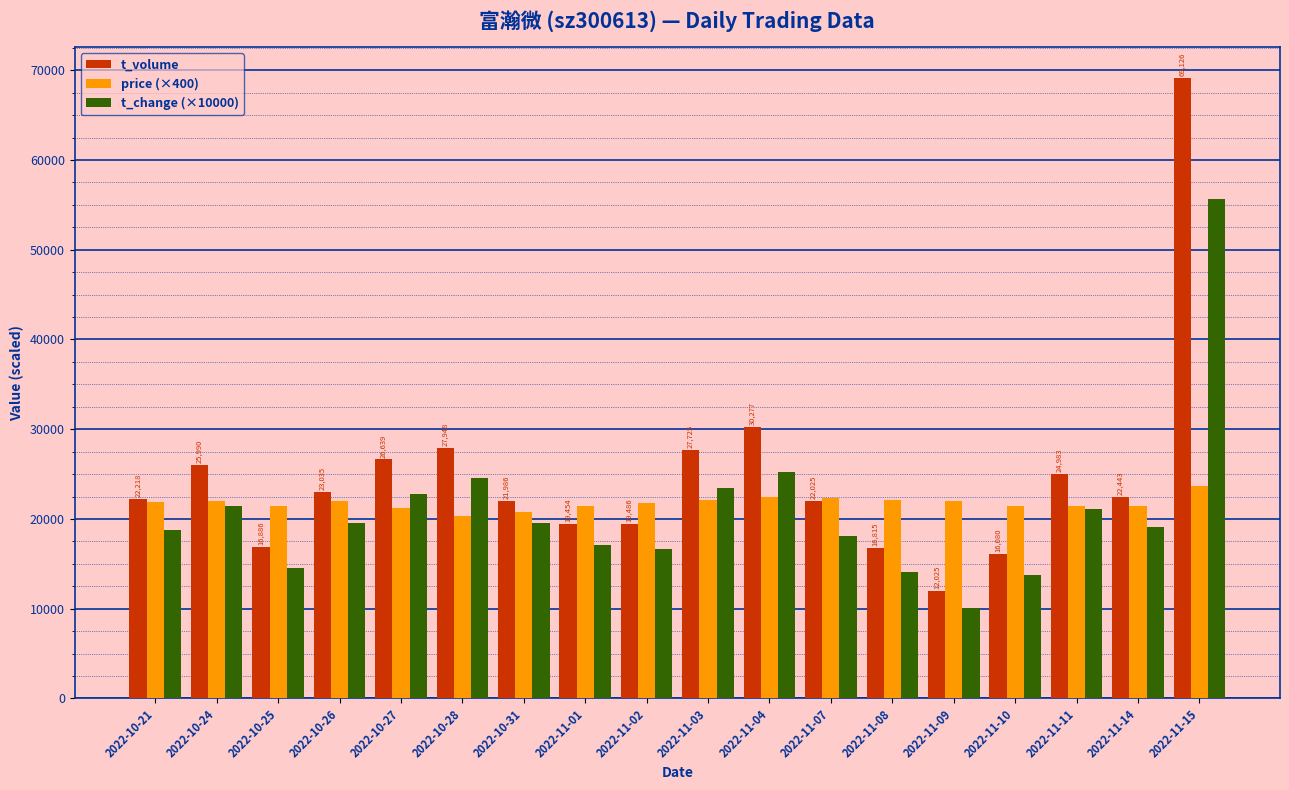

Is the value of t_change (×10000) at 2022-10-25 greater than the value of t_volume at 2022-10-24?

No